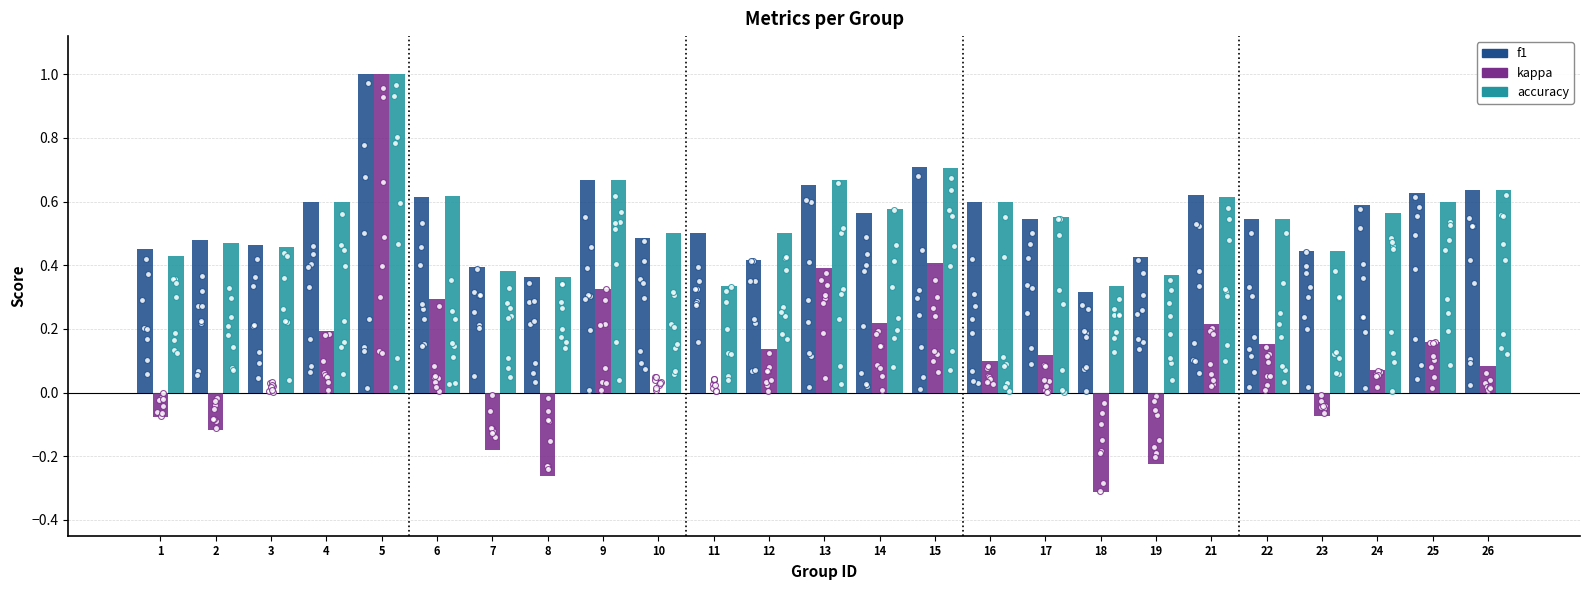

At which category is the sum across all series the highest?

5